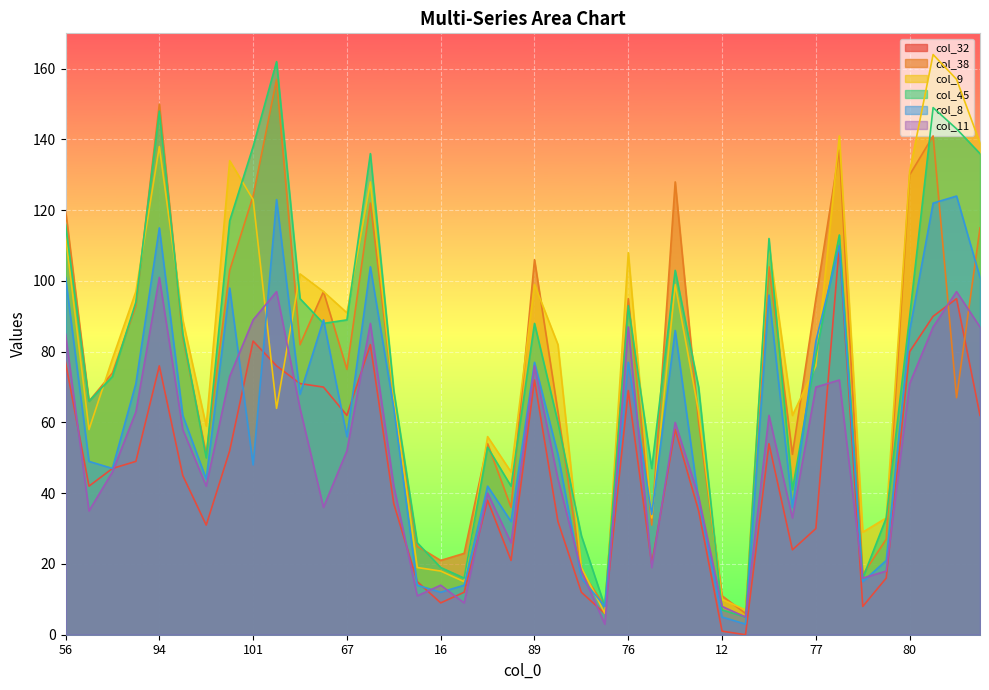

What is the label of the 6th point from the left?

64